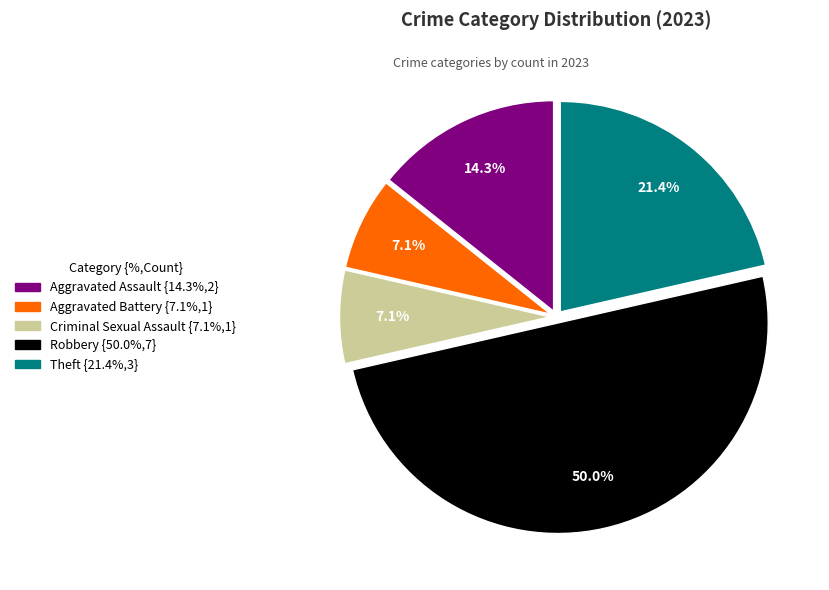

How many slices are in this pie chart?

5